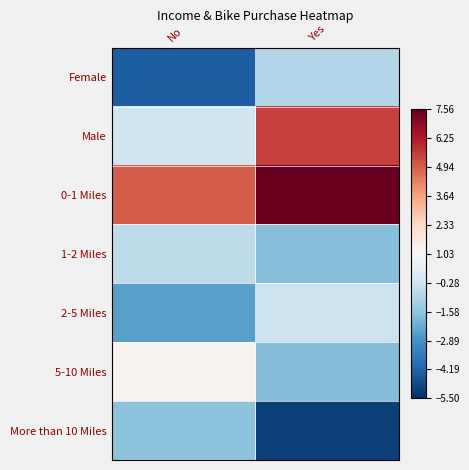

Reading right to left, transcribe all the data shown in this chart.

Female: Yes=-0.9	No=-4.3
Male: Yes=5.5	No=-0.3
0-1 Miles: Yes=7.6	No=5.0
1-2 Miles: Yes=-1.7	No=-0.6
2-5 Miles: Yes=-0.4	No=-2.5
5-10 Miles: Yes=-1.8	No=1.2
More than 10 Miles: Yes=-5.1	No=-1.7